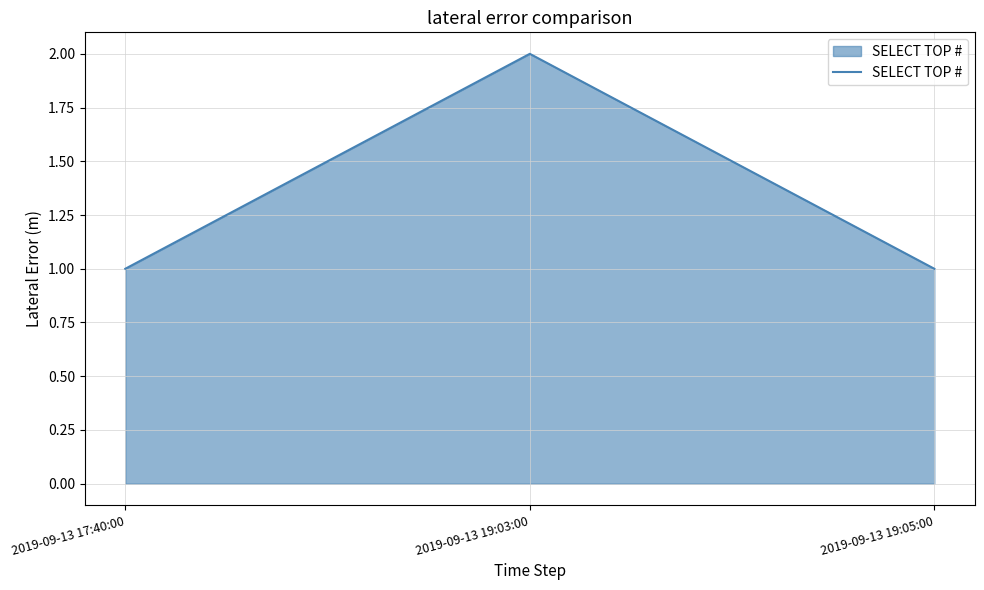

What is the ratio of the value at 2019-09-13 17:40:00 to the value at 2019-09-13 19:03:00?

0.5